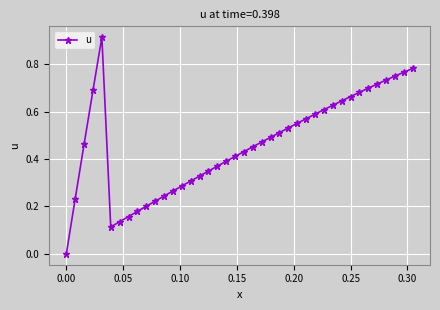

What is the sum of all values?

18.5